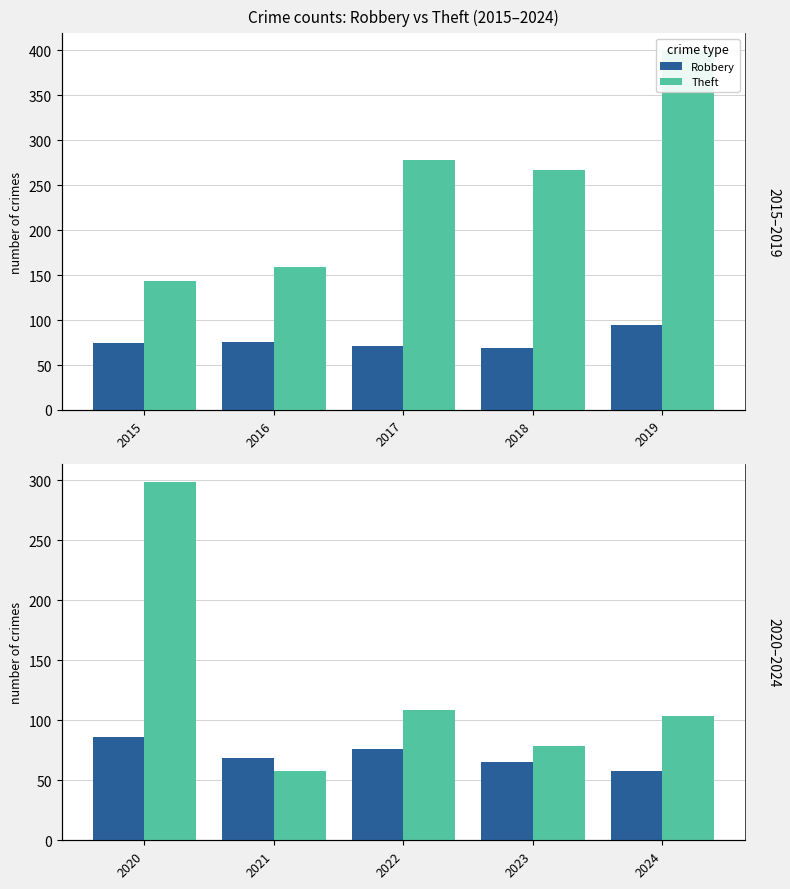

List the series in order of their peak value, highest first.

Theft, Robbery